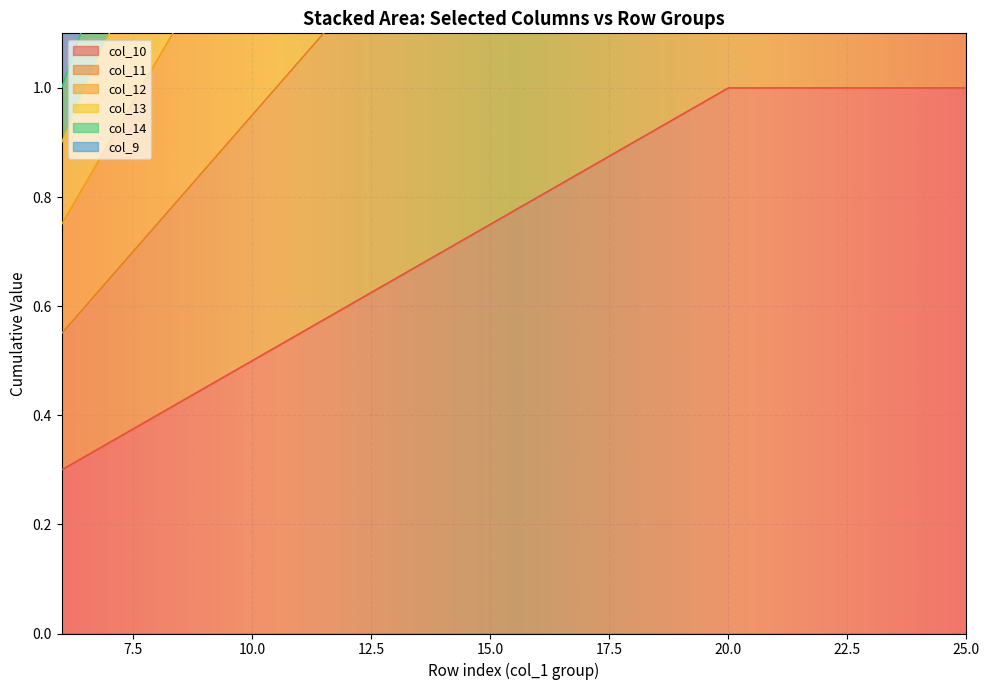

At how many categories does at least one series exceed 3?

14